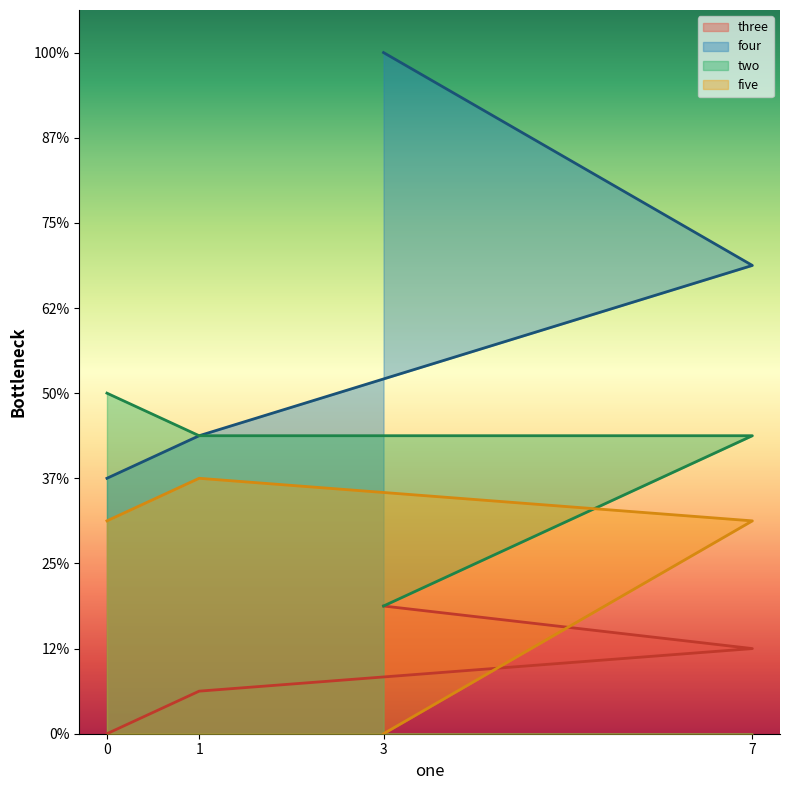

List the series in order of their overall mean, lowest first.

three, five, two, four